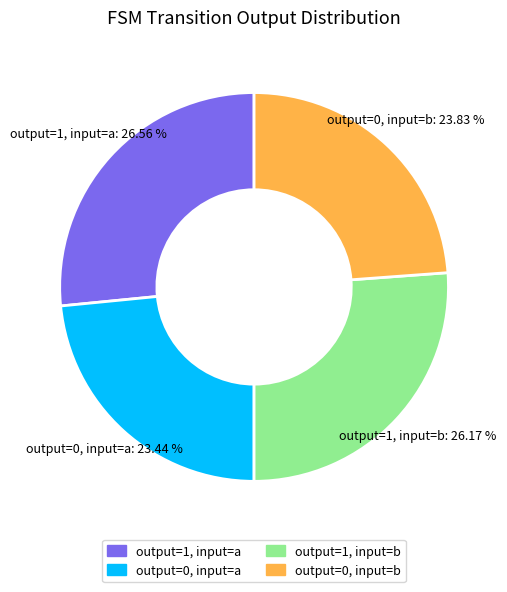

Rank the categories by value from lowest to highest.

output=0, input=a, output=0, input=b, output=1, input=b, output=1, input=a